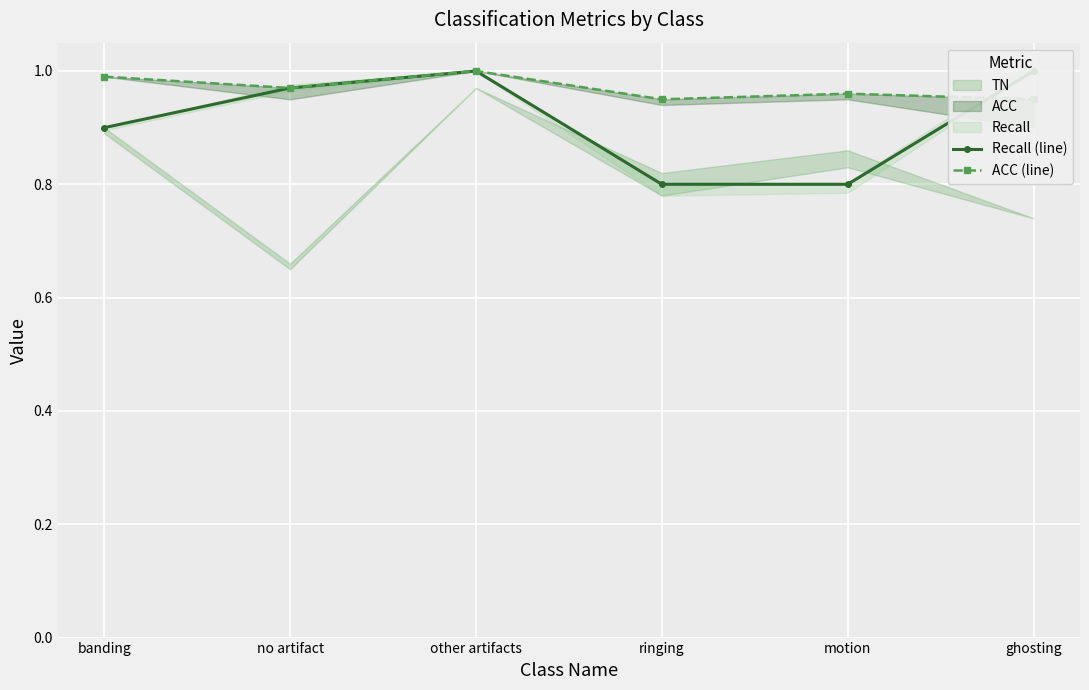

True or false: Recall (line) has more than 0 interior local peaks.

True